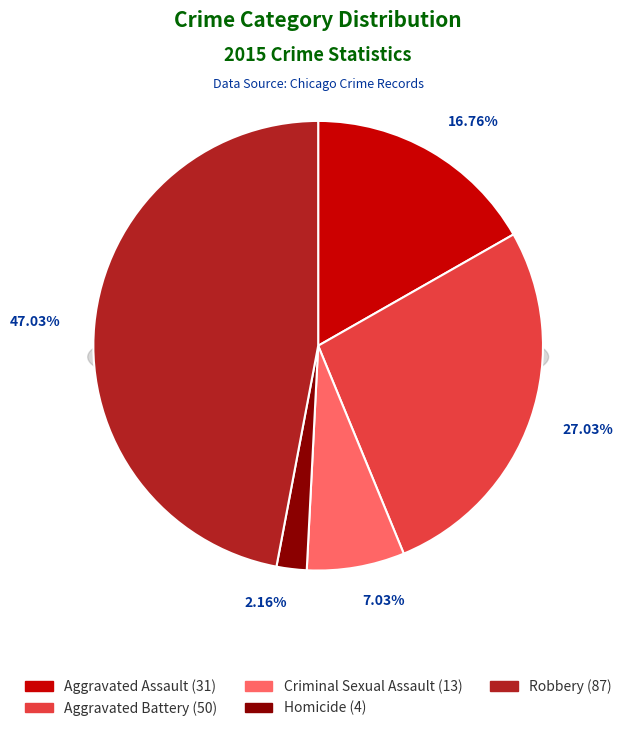

The Criminal Sexual Assault slice represents 7% of the pie. True or false?

True